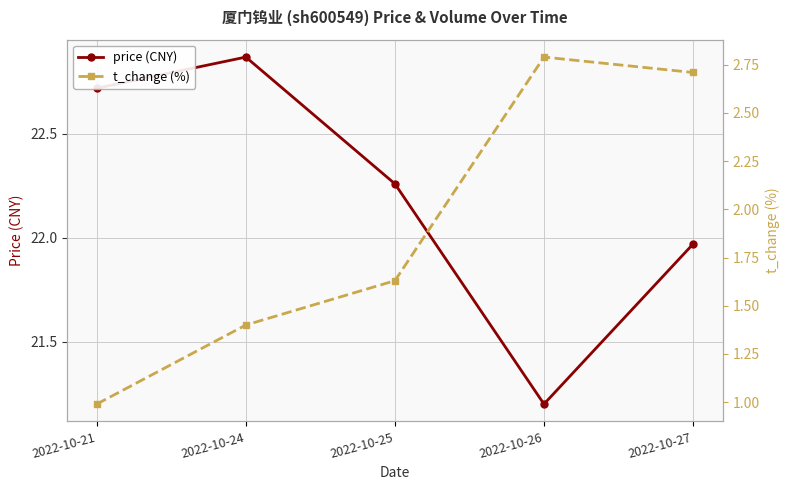

What is the value of the t_change (%) point at the 2nd from the left?

1.4